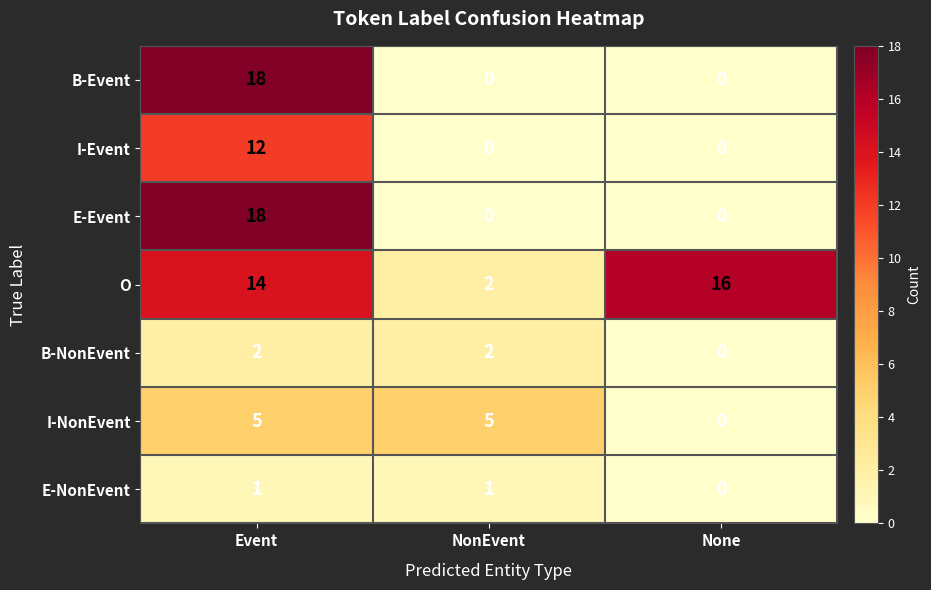

What is the difference between the maximum and second lowest values in the E-Event series?

18